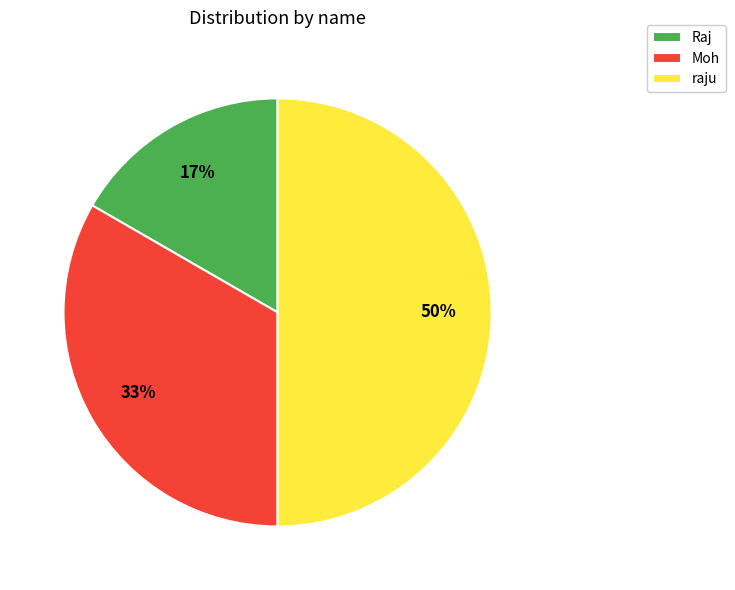

What is the largest slice in the pie chart?

raju